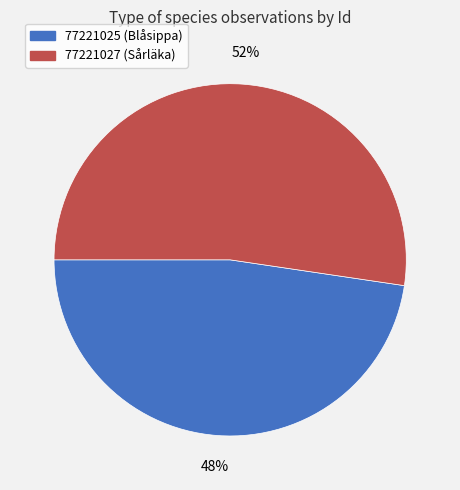

How many segments does this pie chart have?

2